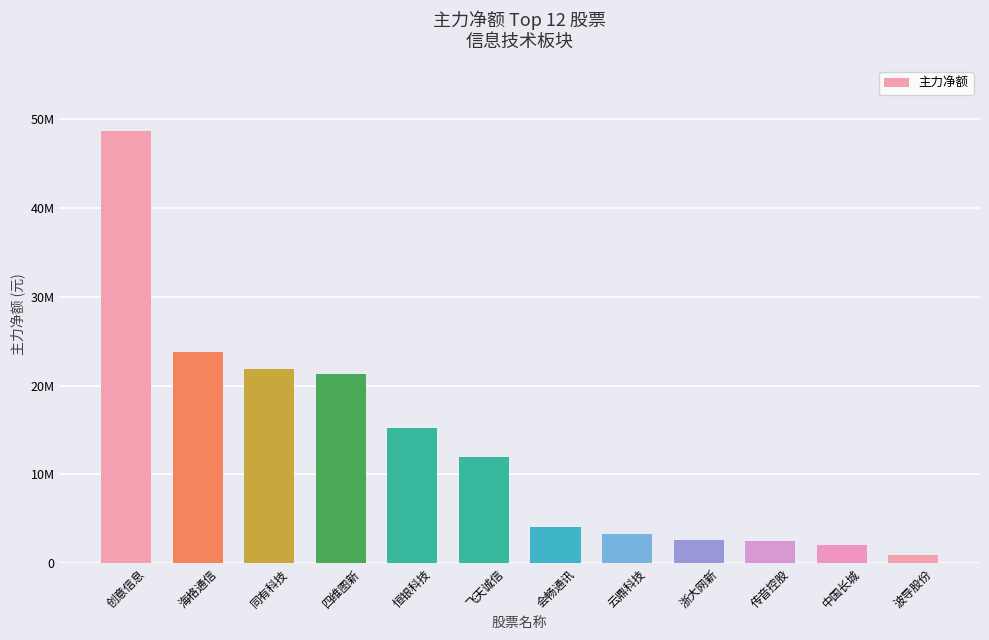

Approximately how many times larger is the value at 中国长城 compared to 海格通信?

0.1